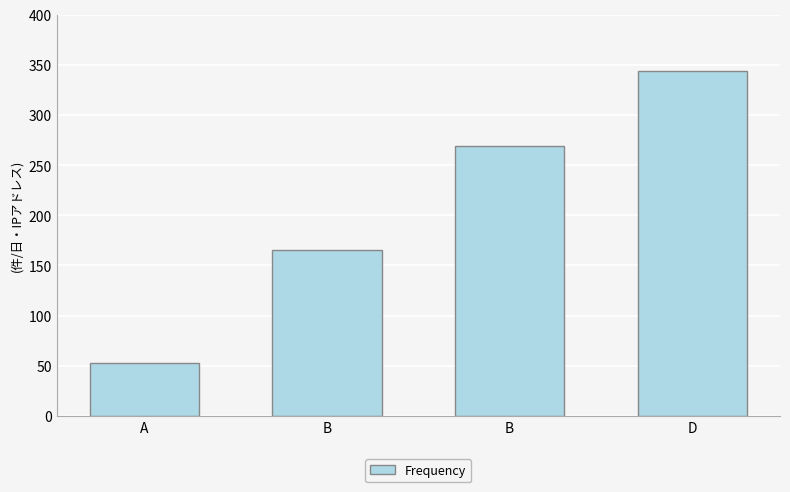

List the labels in order of value, smallest first.

A, B, B, D